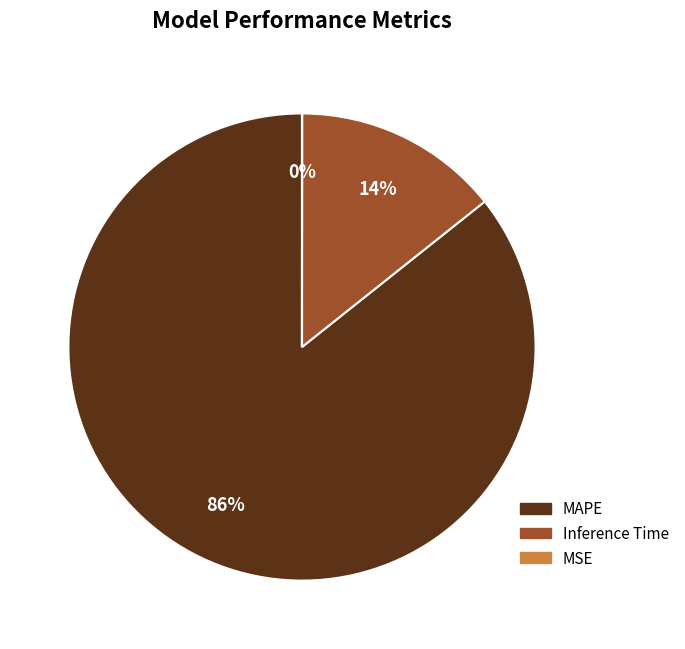

Do Inference Time and MAPE together represent more than half of the pie?

Yes